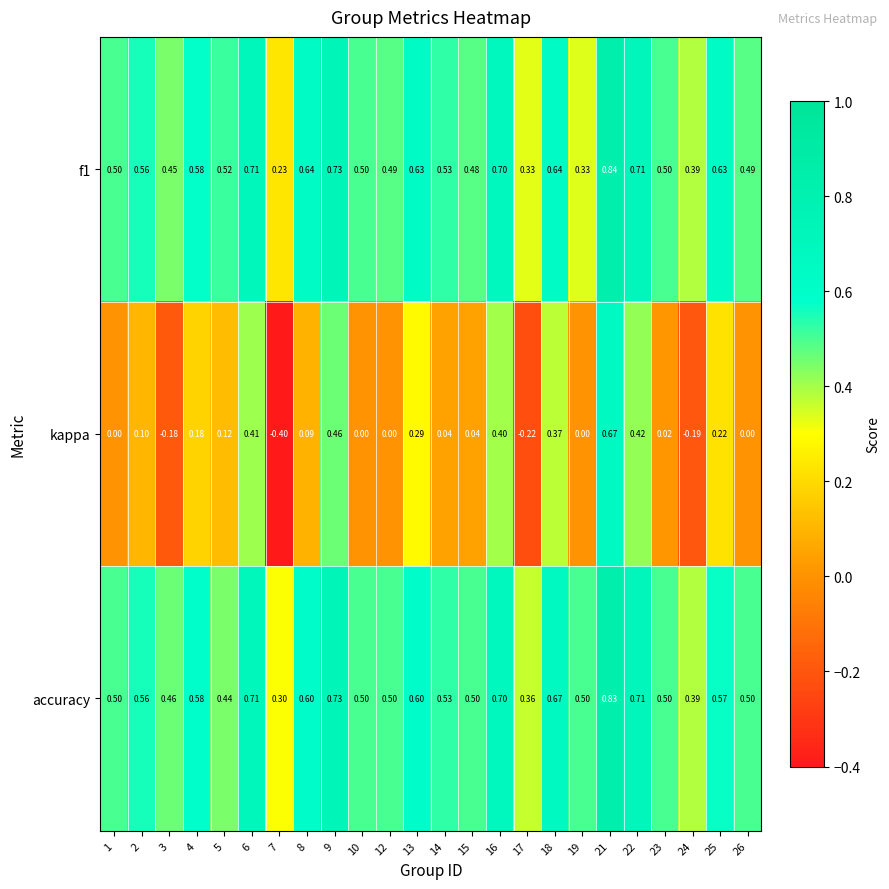

Between 6 and 24, which series saw the biggest shift?

kappa